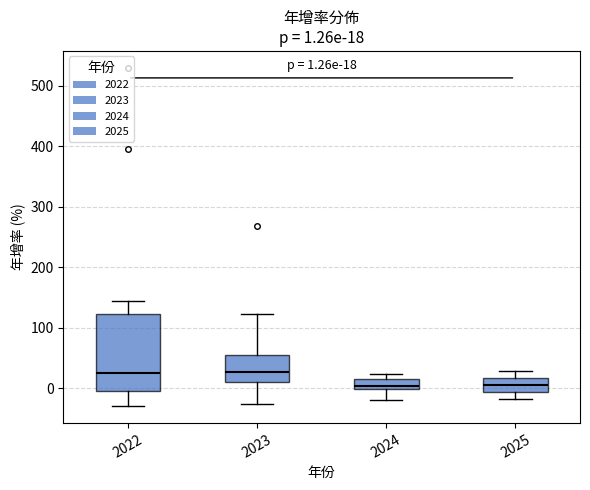

Comparing the boxes themselves (not the whiskers), which one is the tallest?

2022